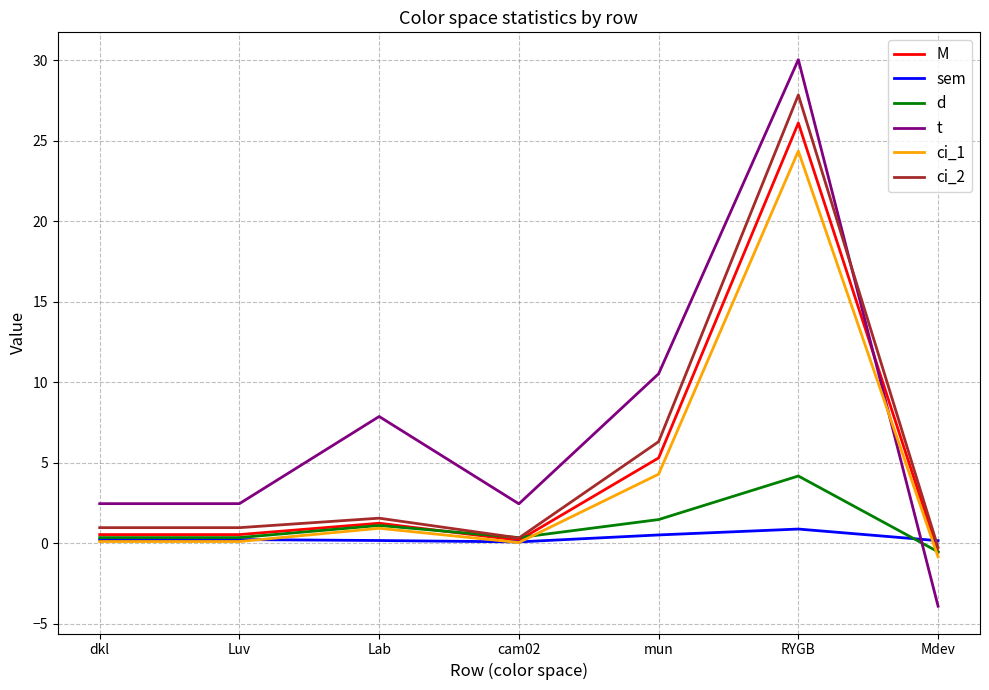

At which category does the chart reach its peak across all series?

RYGB